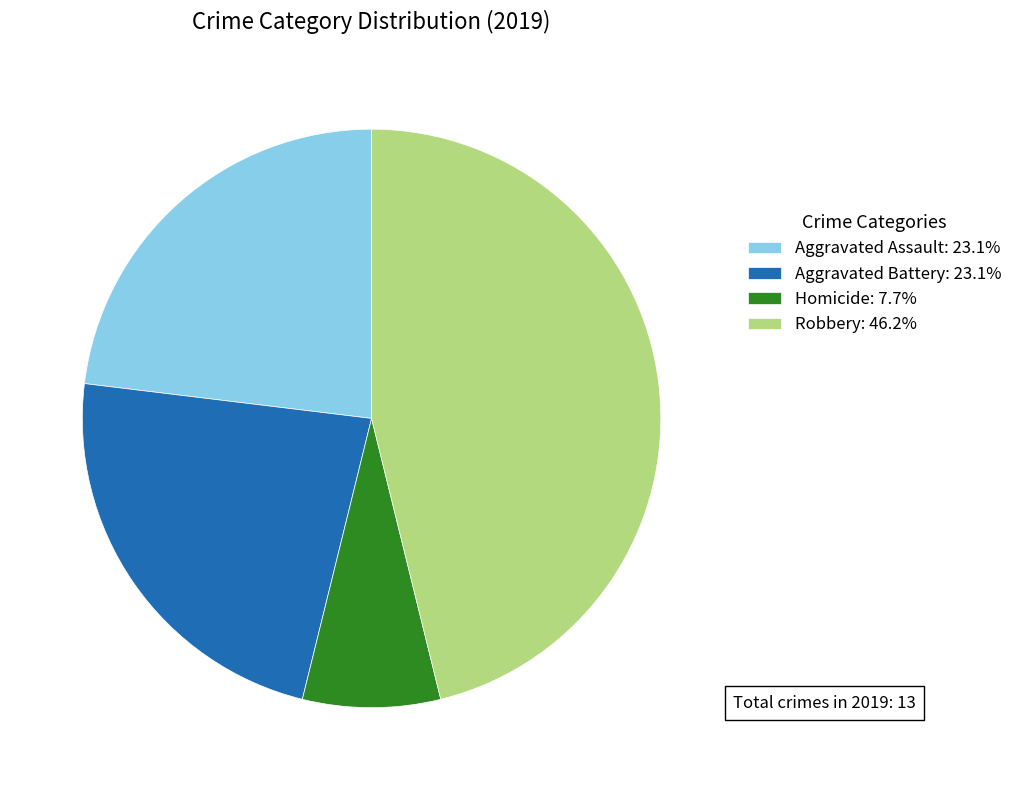

Is Aggravated Assault: 23.1% the majority of the pie?

No